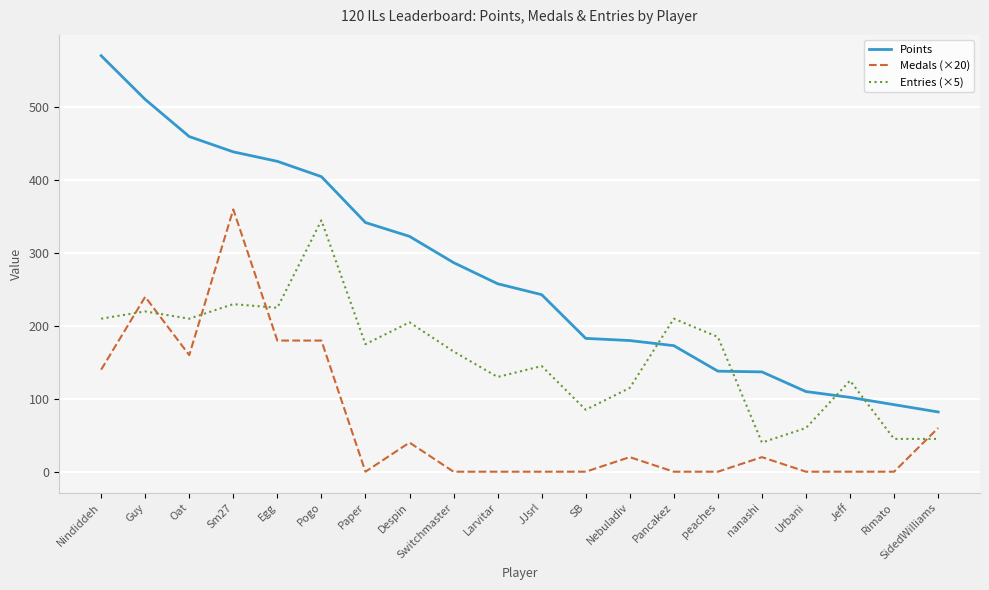

True or false: Medals (×20) and Points intersect in this chart.

False